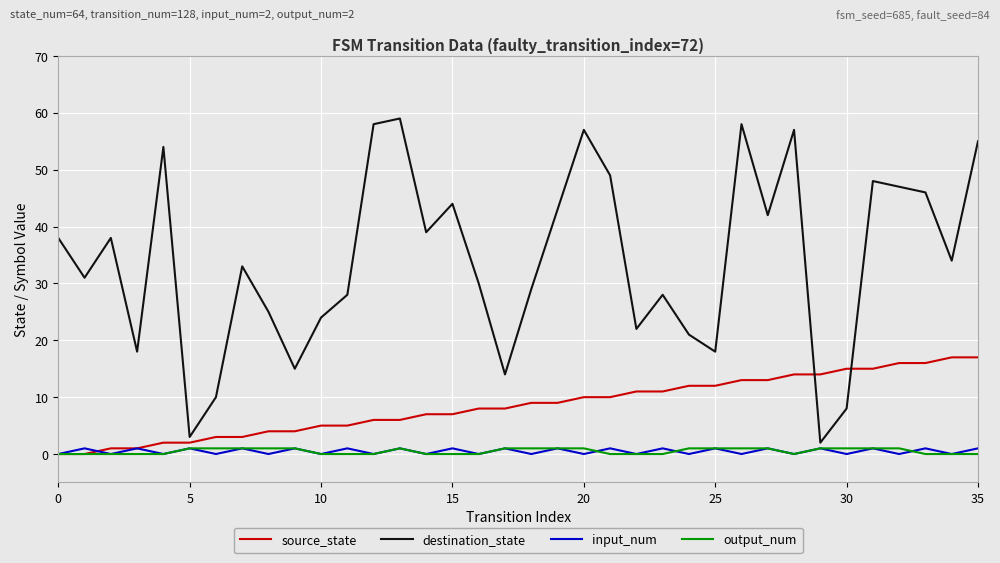

Which series has the largest total across all categories?

destination_state